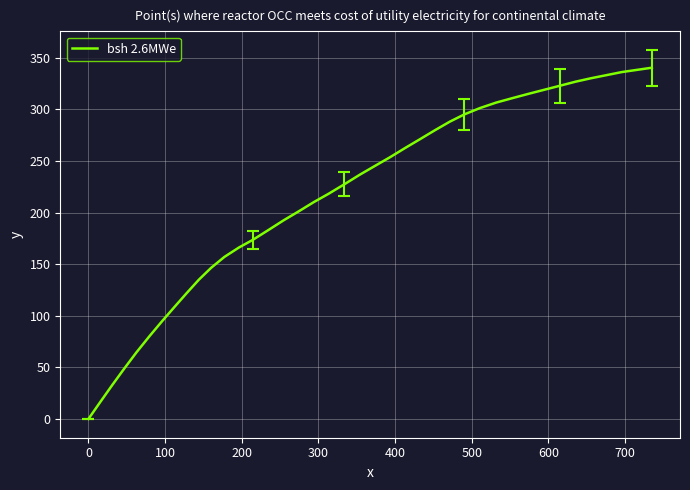

What is the average value?

214.8